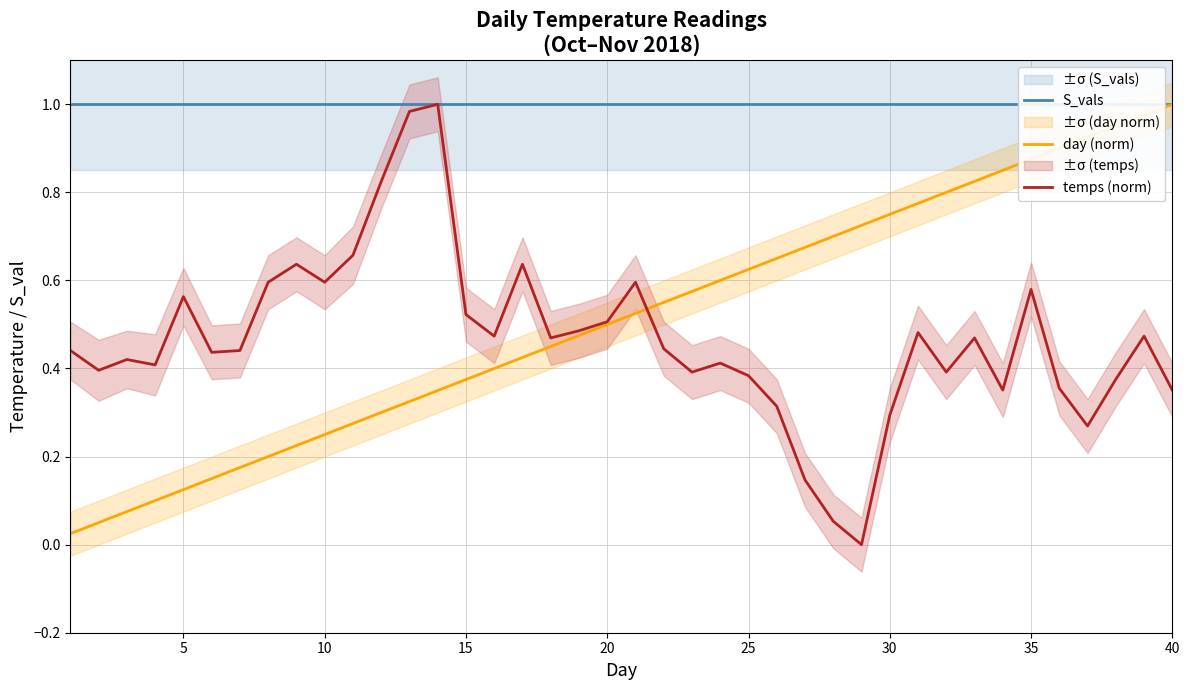

Is it true that day (norm) equals 0.2 at 5?

False